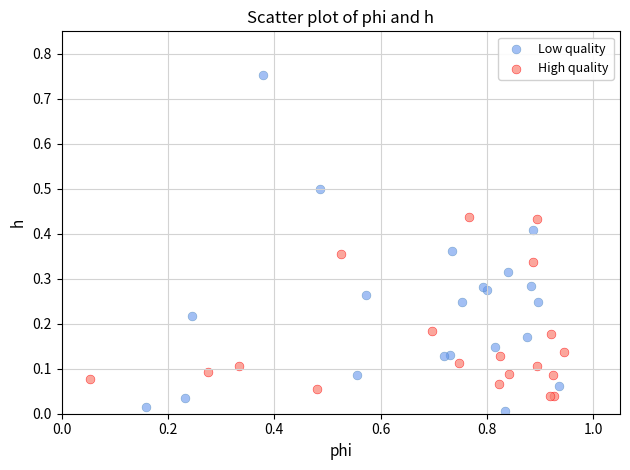

Which series contains the highest Y value?

Low quality